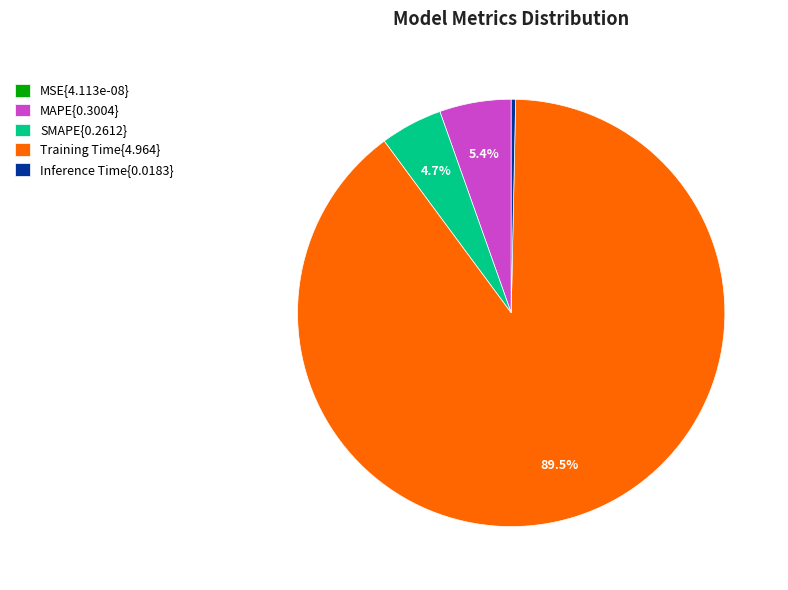

Is there a majority slice in this chart?

Yes